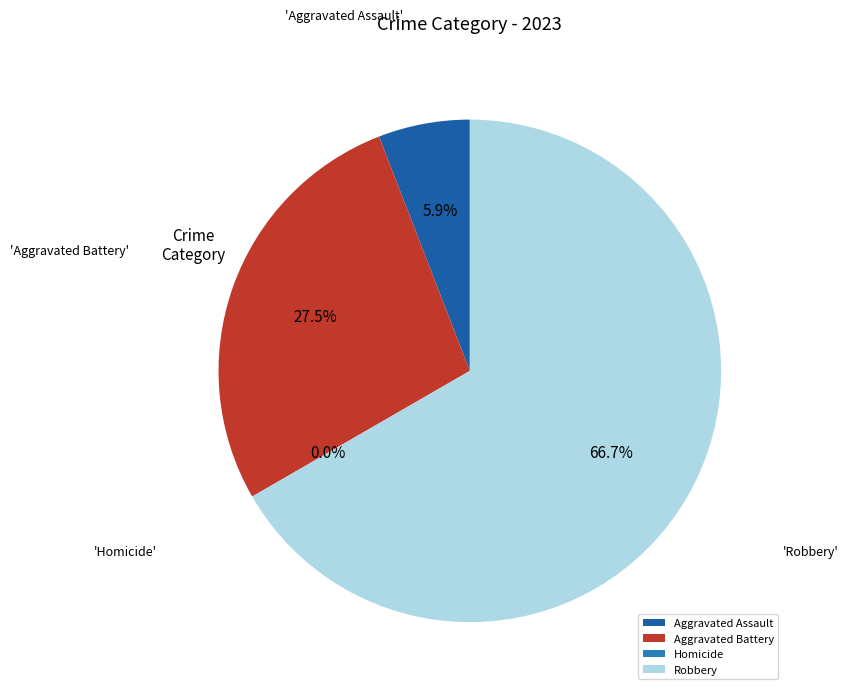

Is it true that Aggravated Assault is 17% of the pie?

False